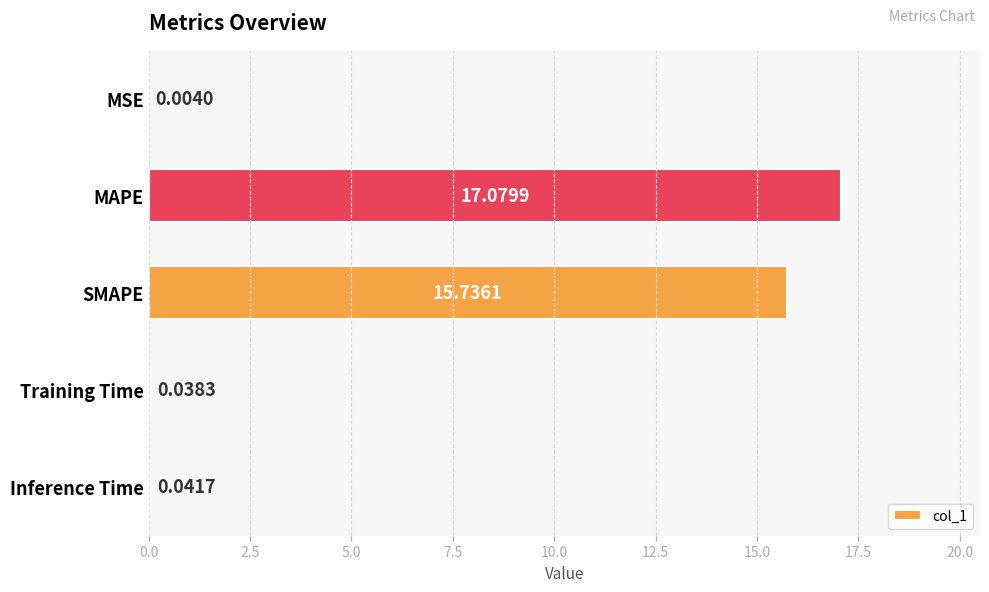

Between MSE and SMAPE, which is larger?

SMAPE